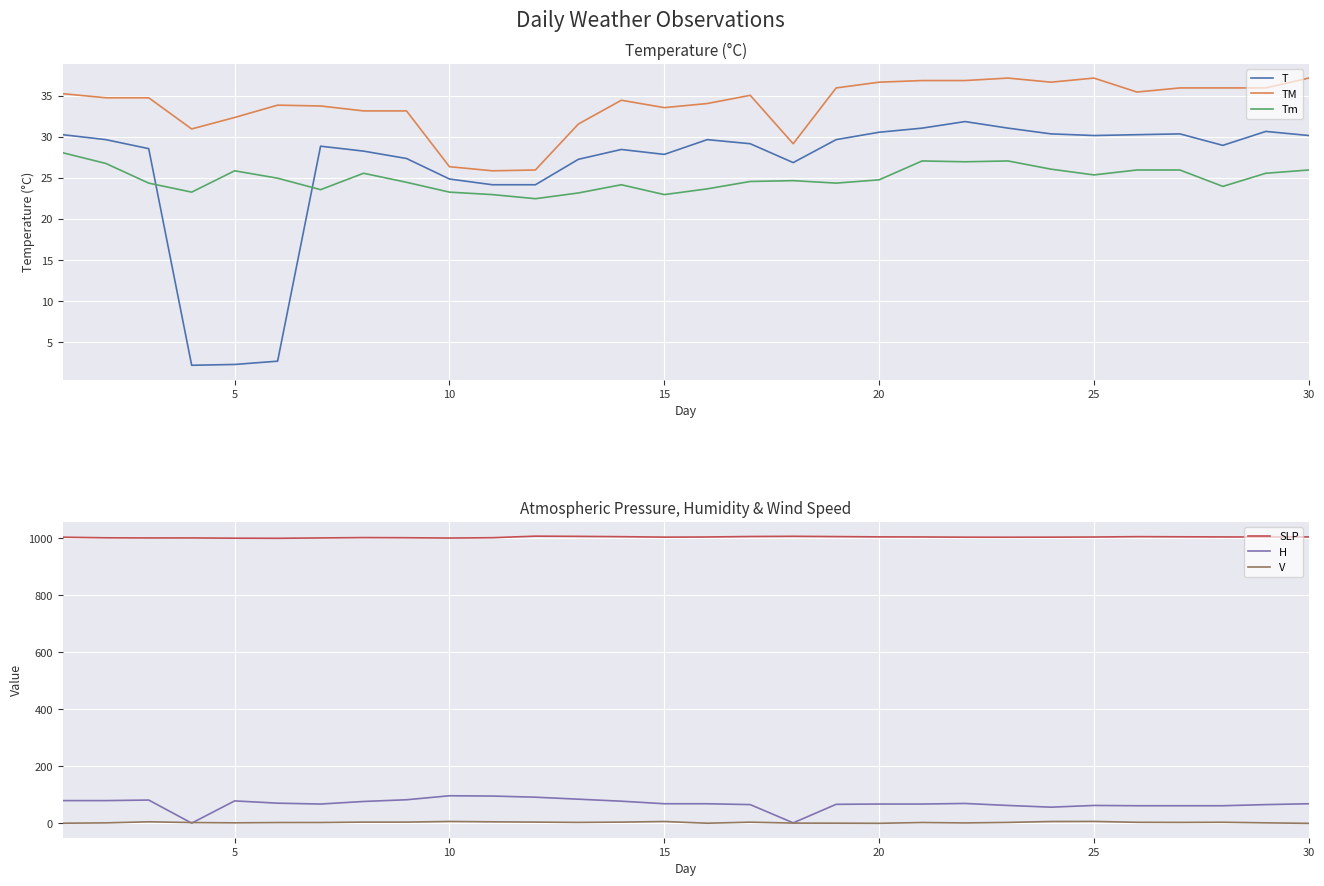

What is the highest value of the Tm series?

28.1